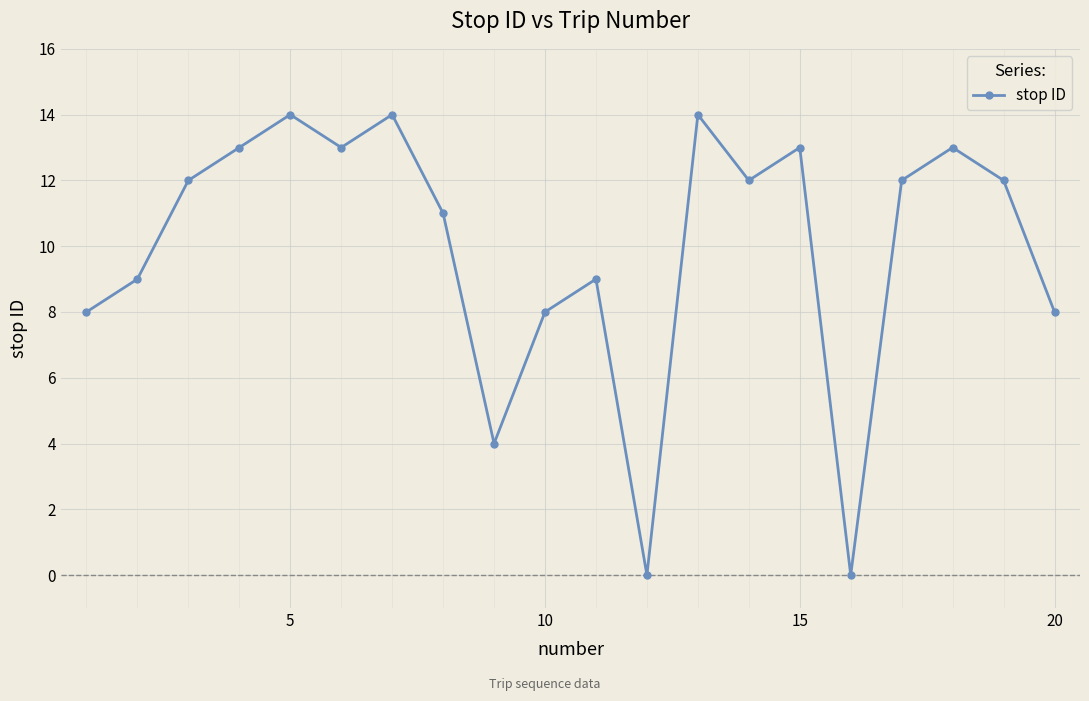

What is the greatest value displayed?

14